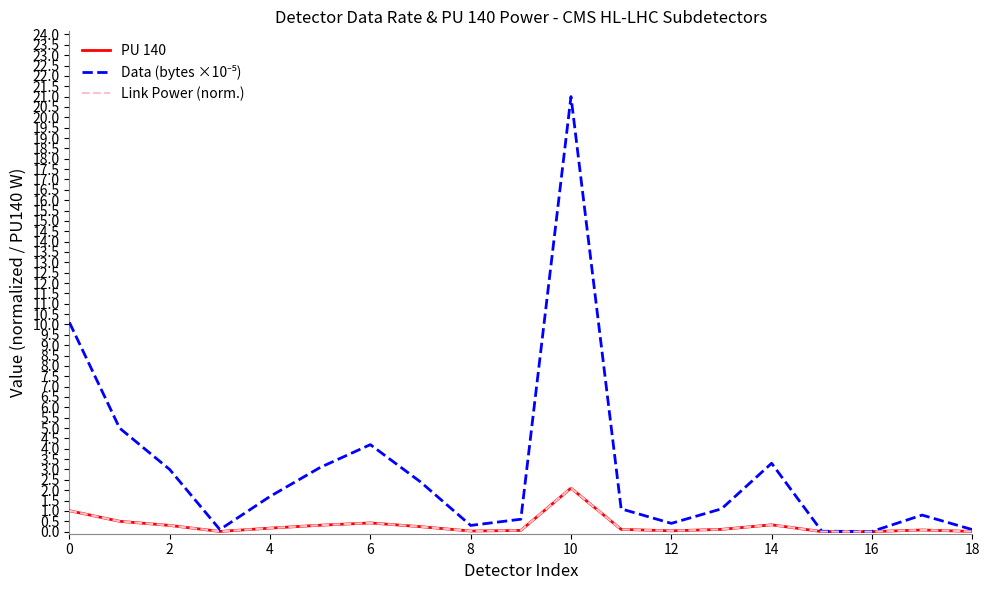

What is the highest value of the PU 140 series?

2.1